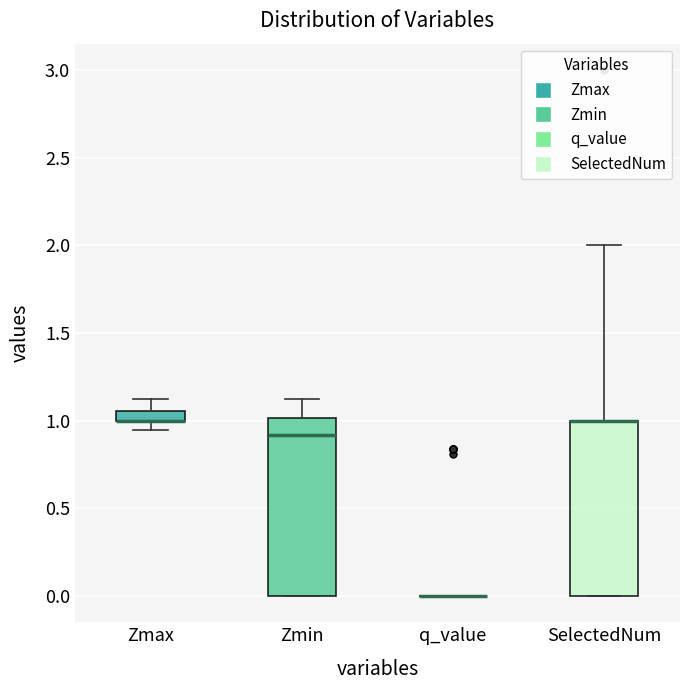

Where is the lower edge of the box for SelectedNum on the y-axis? The values are not printed on the chart, so give them approximately, as read against the axis.

0.00